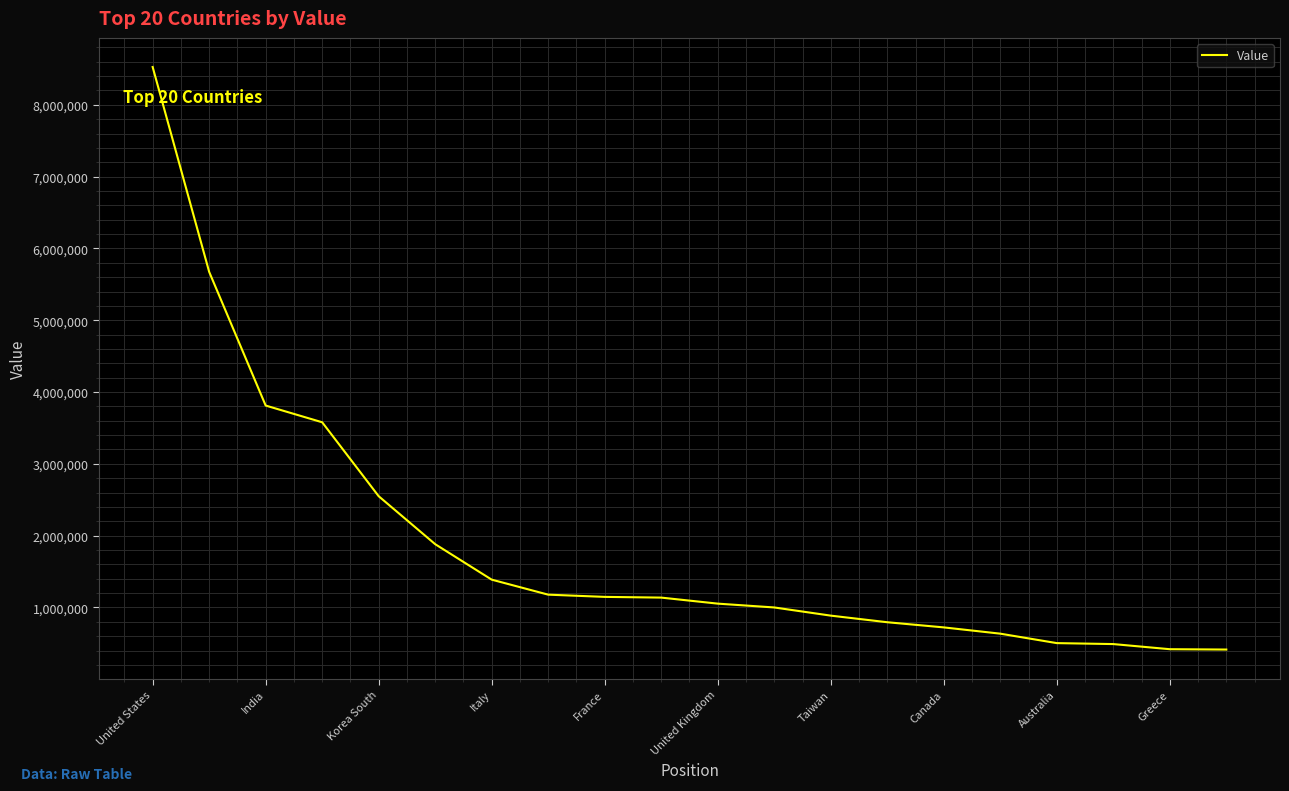

What is the greatest value displayed?

8527000